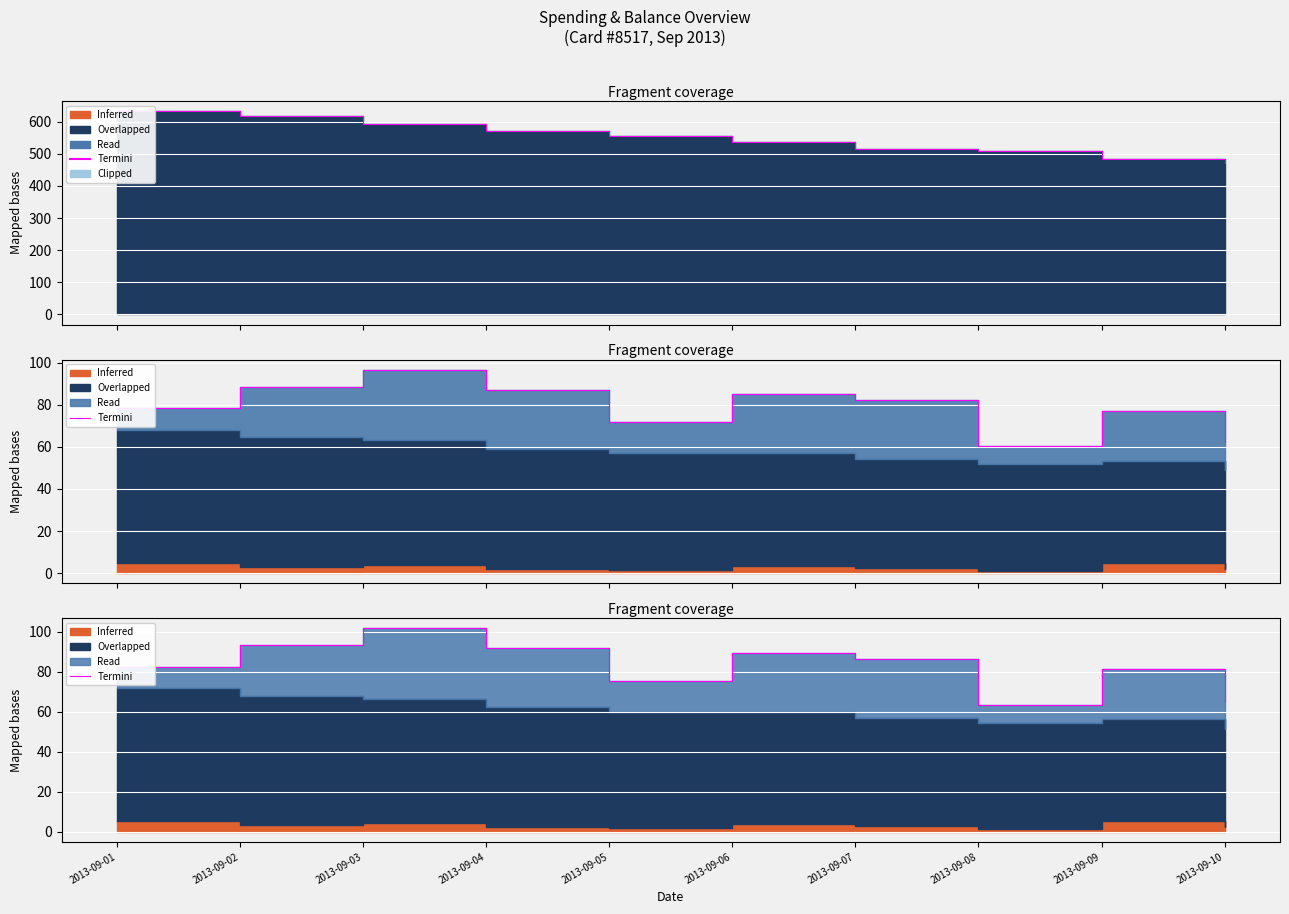

Reading left to right, transcribe all the data shown in this chart.

2013-09-01=82.5	2013-09-02=93.2	2013-09-03=101.8	2013-09-04=91.8	2013-09-05=75.5	2013-09-06=89.5	2013-09-07=86.5	2013-09-08=63.4	2013-09-09=81.4	2013-09-10=65.4